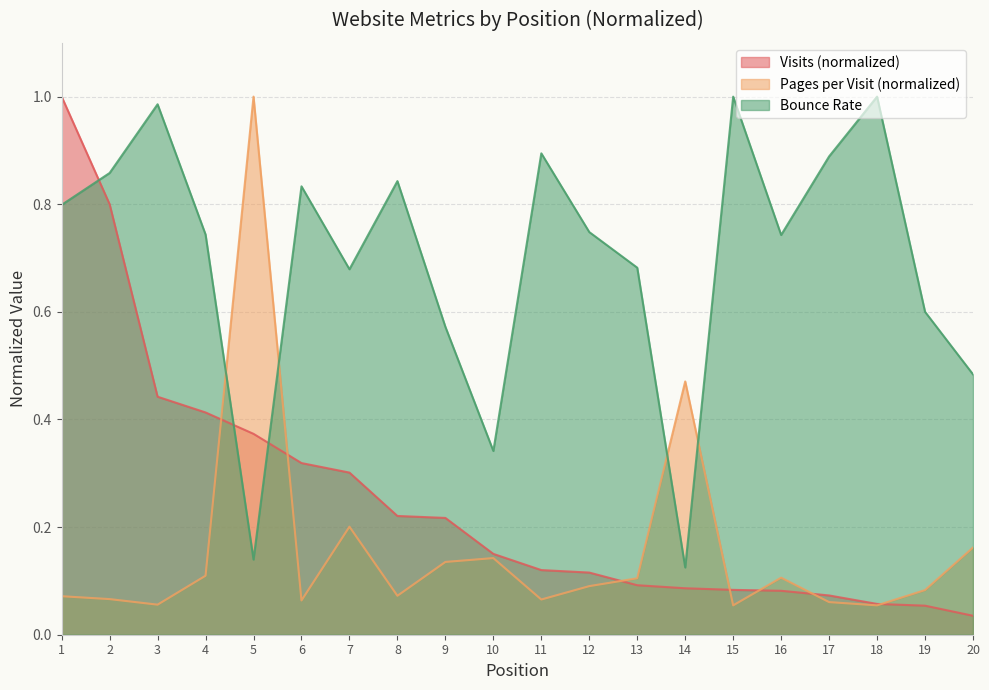

Read the pages_per_visit value at 8.

0.1